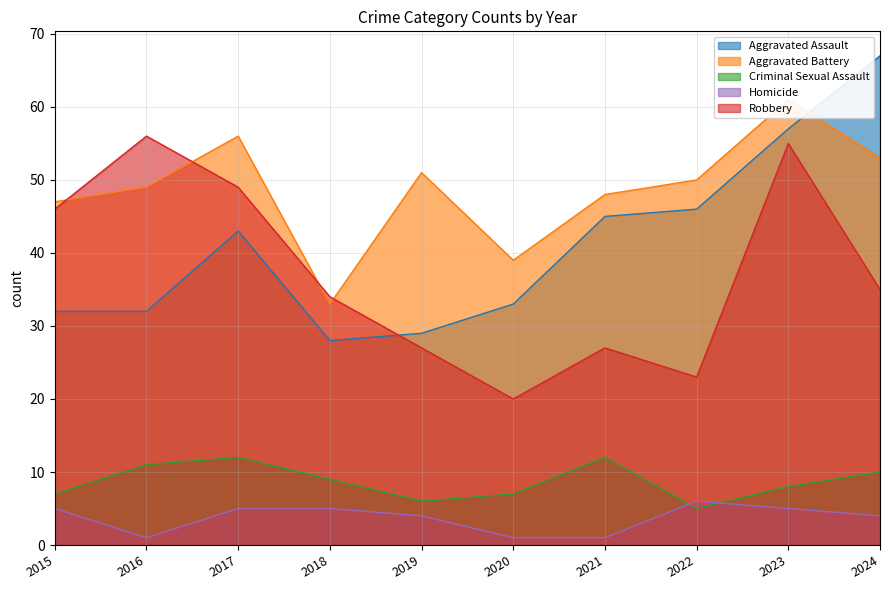

At which category does the chart reach its peak across all series?

2024